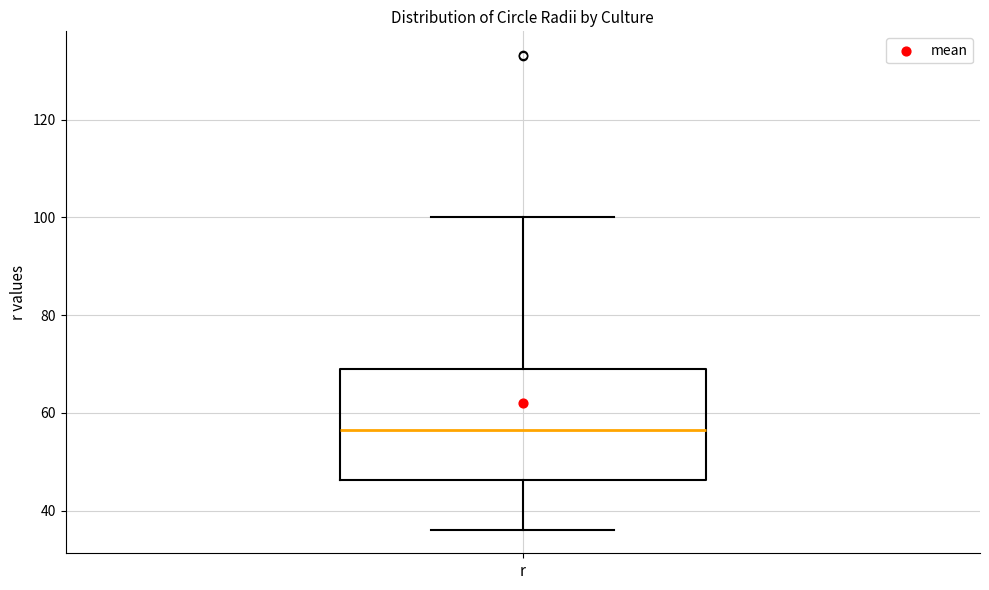

Where does the lower whisker of the box for r end on the y-axis? The values are not printed on the chart, so give them approximately, as read against the axis.

36